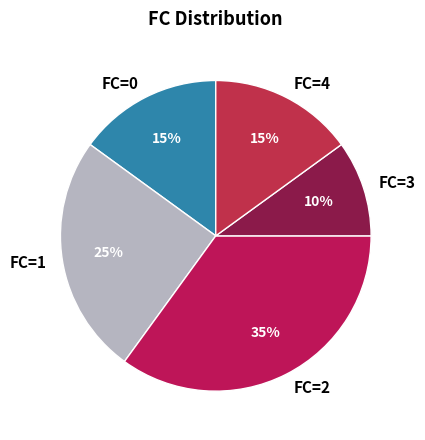

The FC=1 slice represents 40% of the pie. True or false?

False